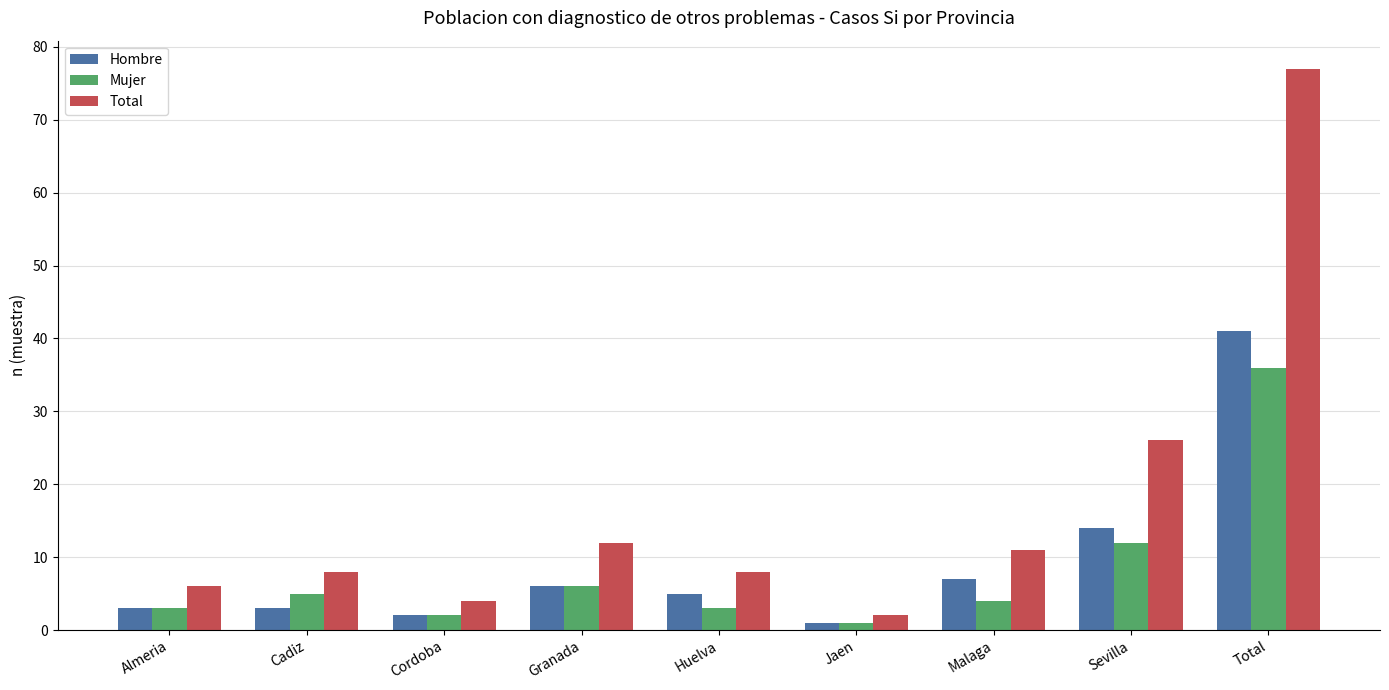

What is the sum of all Mujer values?

72